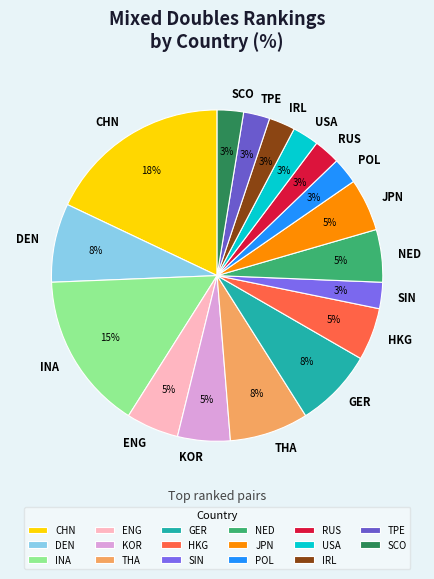

To the nearest percent, what is the difference between the largest and smallest slice percentages?

15%